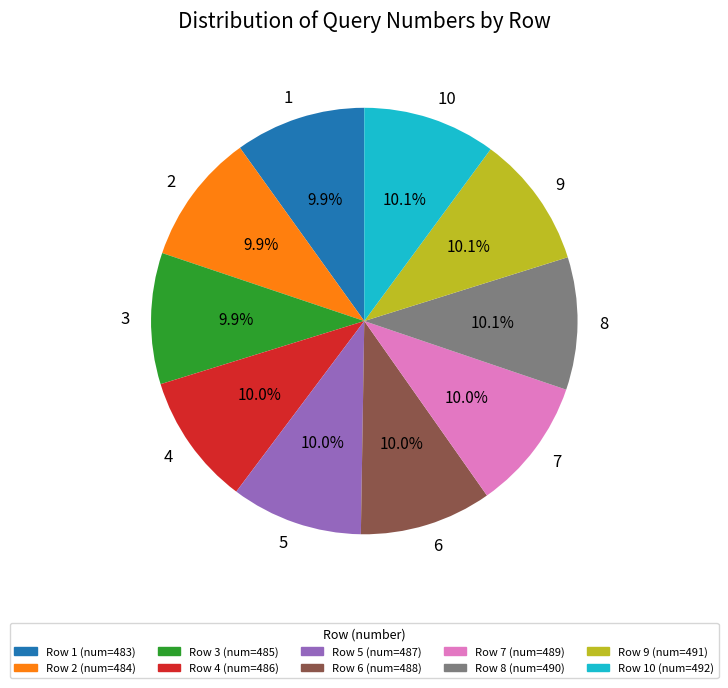

True or false: 7 accounts for 10% of the total.

True